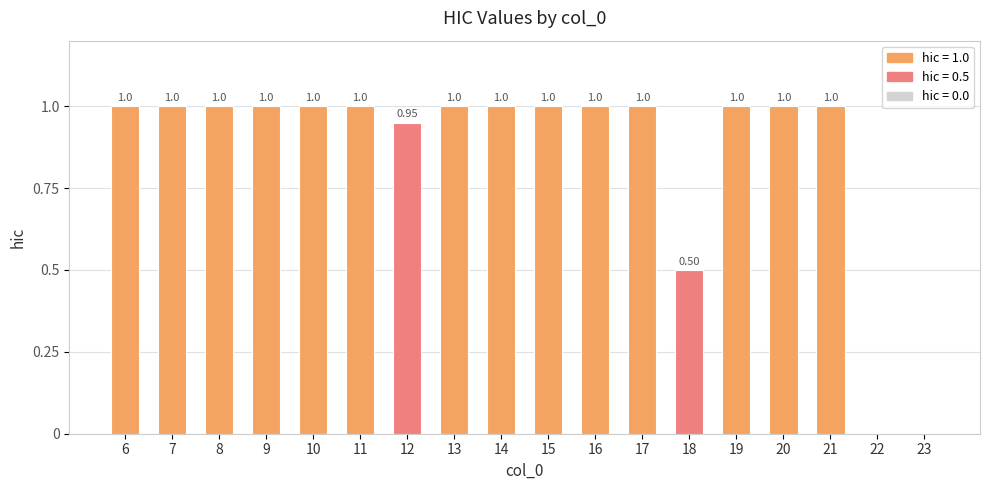

How many series are shown in this chart?

1